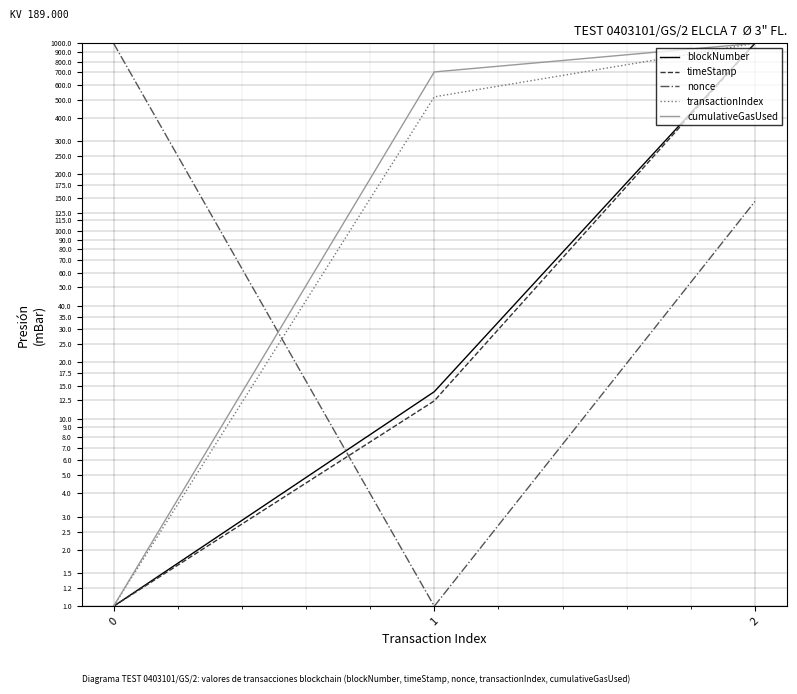

What are all the series names shown in the legend?

blockNumber, timeStamp, nonce, transactionIndex, cumulativeGasUsed